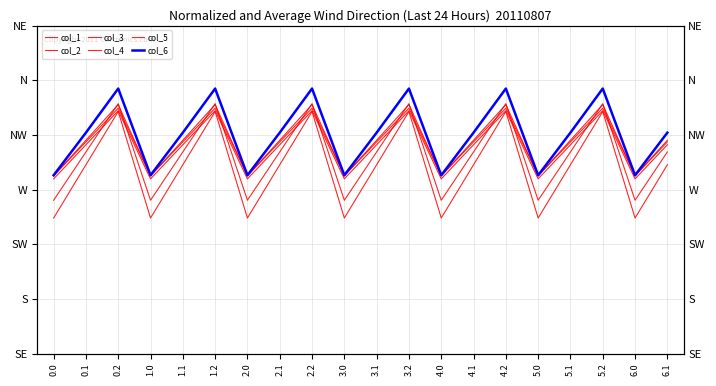

Reading left to right, what are all the values shown in this chart?

col_1: 0.0=-482.0	0.1=-384.6	0.2=-287.1	1.0=-482.0	1.1=-384.6	1.2=-287.1	2.0=-482.0	2.1=-384.6	2.2=-287.1	3.0=-482.0	3.1=-384.6	3.2=-287.1	4.0=-482.0	4.1=-384.6	4.2=-287.1	5.0=-482.0	5.1=-384.6	5.2=-287.1	6.0=-482.0	6.1=-384.6
col_2: 0.0=-449.5	0.1=-361.1	0.2=-272.7	1.0=-449.5	1.1=-361.1	1.2=-272.7	2.0=-449.5	2.1=-361.1	2.2=-272.7	3.0=-449.5	3.1=-361.1	3.2=-272.7	4.0=-449.5	4.1=-361.1	4.2=-272.7	5.0=-449.5	5.1=-361.1	5.2=-272.7	6.0=-449.5	6.1=-361.1
col_3: 0.0=-410.3	0.1=-347.9	0.2=-285.5	1.0=-410.3	1.1=-347.9	1.2=-285.5	2.0=-410.3	2.1=-347.9	2.2=-285.5	3.0=-410.3	3.1=-347.9	3.2=-285.5	4.0=-410.3	4.1=-347.9	4.2=-285.5	5.0=-410.3	5.1=-347.9	5.2=-285.5	6.0=-410.3	6.1=-347.9
col_4: 0.0=-404.4	0.1=-342.7	0.2=-281.0	1.0=-404.4	1.1=-342.7	1.2=-281.0	2.0=-404.4	2.1=-342.7	2.2=-281.0	3.0=-404.4	3.1=-342.7	3.2=-281.0	4.0=-404.4	4.1=-342.7	4.2=-281.0	5.0=-404.4	5.1=-342.7	5.2=-281.0	6.0=-404.4	6.1=-342.7
col_5: 0.0=-404.9	0.1=-339.6	0.2=-274.4	1.0=-404.9	1.1=-339.6	1.2=-274.4	2.0=-404.9	2.1=-339.6	2.2=-274.4	3.0=-404.9	3.1=-339.6	3.2=-274.4	4.0=-404.9	4.1=-339.6	4.2=-274.4	5.0=-404.9	5.1=-339.6	5.2=-274.4	6.0=-404.9	6.1=-339.6
col_6: 0.0=-403.8	0.1=-325.7	0.2=-245.0	1.0=-403.8	1.1=-325.7	1.2=-245.0	2.0=-403.8	2.1=-325.7	2.2=-245.0	3.0=-403.8	3.1=-325.7	3.2=-245.0	4.0=-403.8	4.1=-325.7	4.2=-245.0	5.0=-403.8	5.1=-325.7	5.2=-245.0	6.0=-403.8	6.1=-325.7